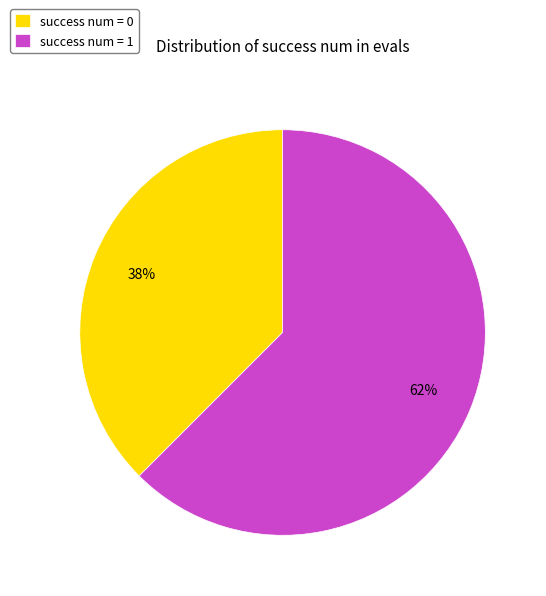

To the nearest percent, what is the average slice percentage?

50%